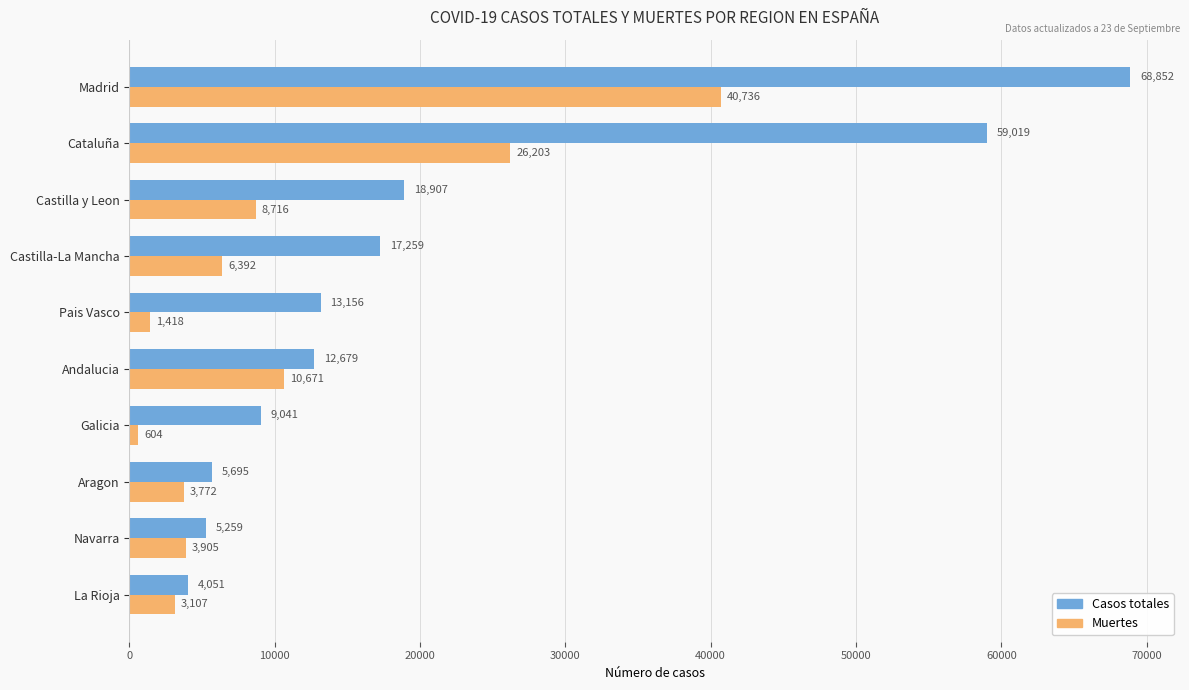

At which category does the chart reach its peak across all series?

Madrid